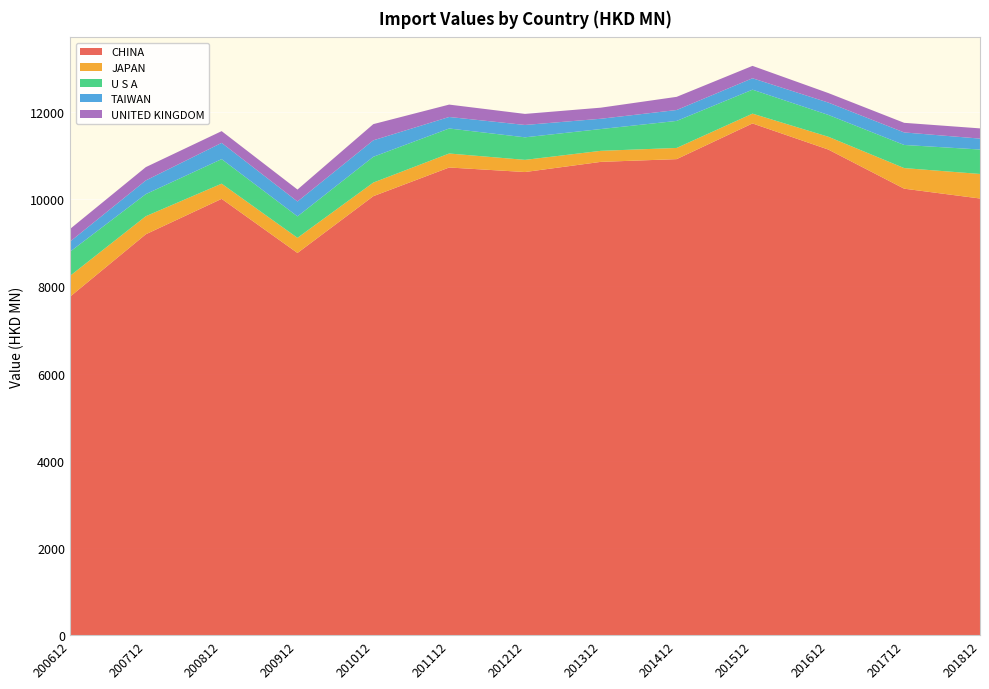

Reading left to right, what are all the values shown in this chart?

CHINA: 7760.2	9192.5	10004.3	8763.8	10065.8	10723.1	10619.2	10852.3	10915.0	11733.2	11134.5	10237.7	10012.4
JAPAN: 477.9	413.8	348.2	347.0	311.8	320.9	278.8	253.0	256.3	224.8	293.5	472.1	562.9
U S A: 553.7	506.5	562.4	491.9	591.0	573.4	517.0	499.4	619.6	548.9	500.8	530.1	560.3
TAIWAN: 231.1	314.1	372.7	341.3	377.5	264.0	283.3	235.8	250.0	262.0	282.6	287.0	250.3
UNITED KINGDOM: 289.8	305.0	269.0	273.7	371.1	283.8	253.3	254.2	302.0	283.9	218.2	220.4	234.2